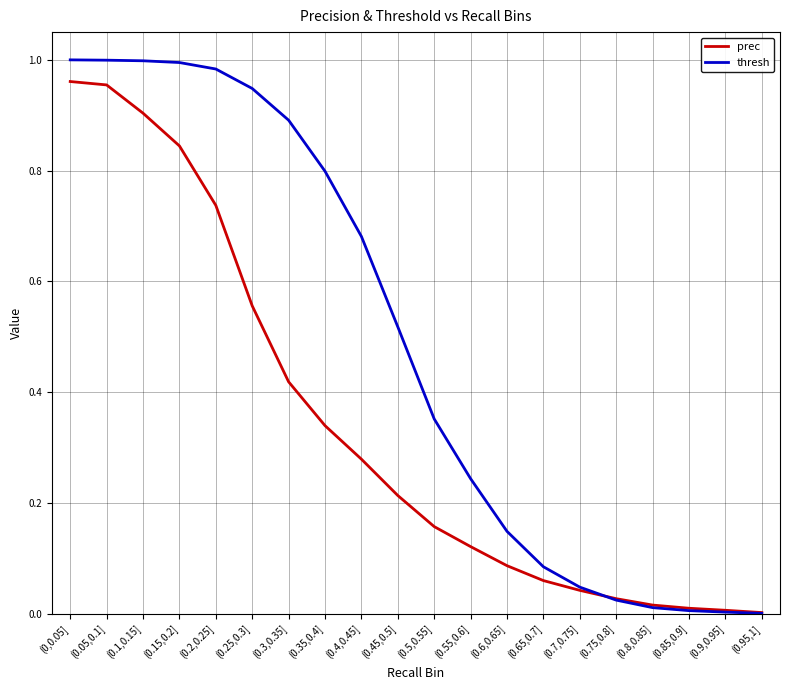

Which series has the largest range (max minus min)?

thresh